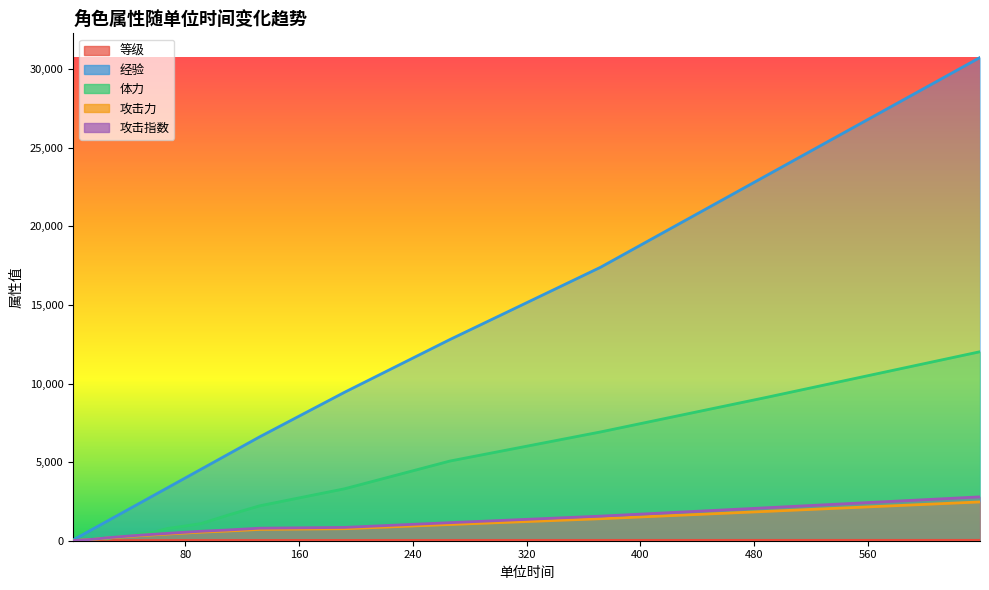

The value of 攻击力 at 57 is 79.6. True or false?

False